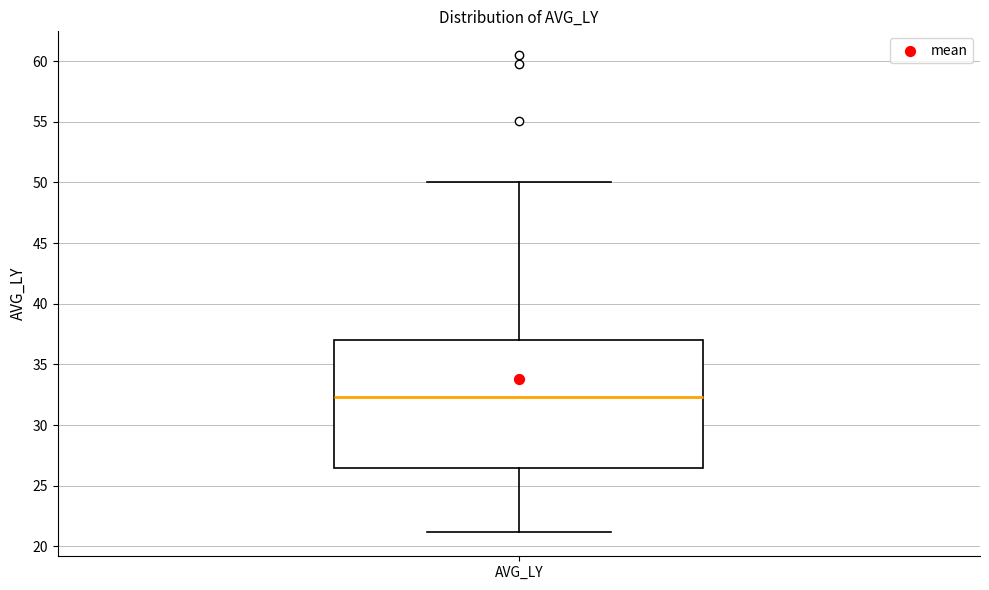

Where is the lower edge of the box for AVG_LY on the y-axis? The values are not printed on the chart, so give them approximately, as read against the axis.

26.5